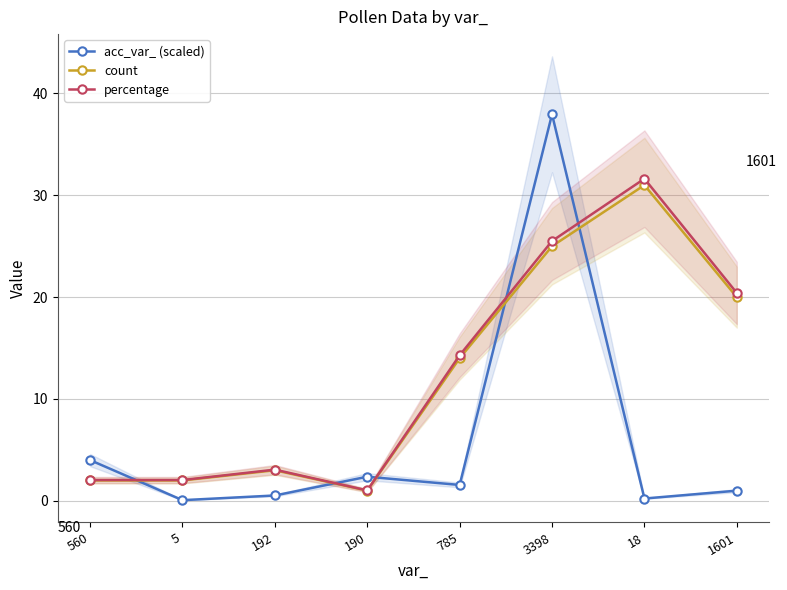

How many data points in percentage are above 14?

4